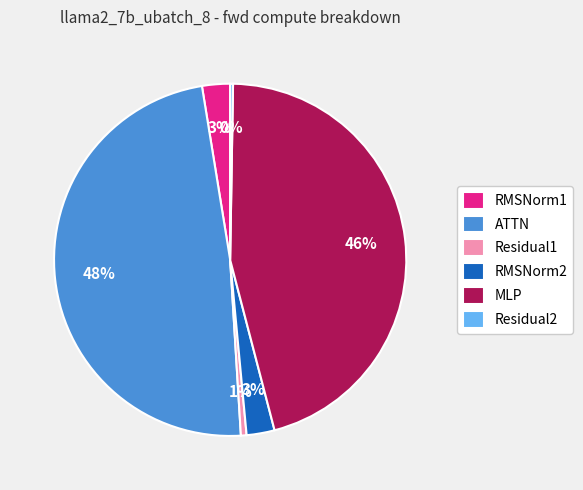

Is it true that MLP is 46% of the pie?

True